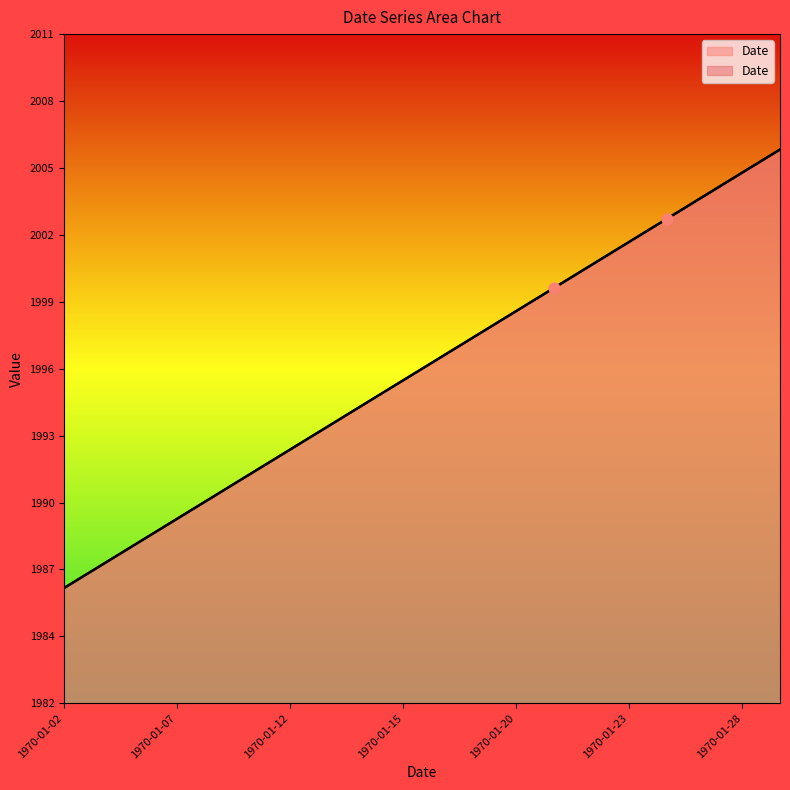

What is the ratio of the value at 1970-01-09 to the value at 1970-01-22?

1.0